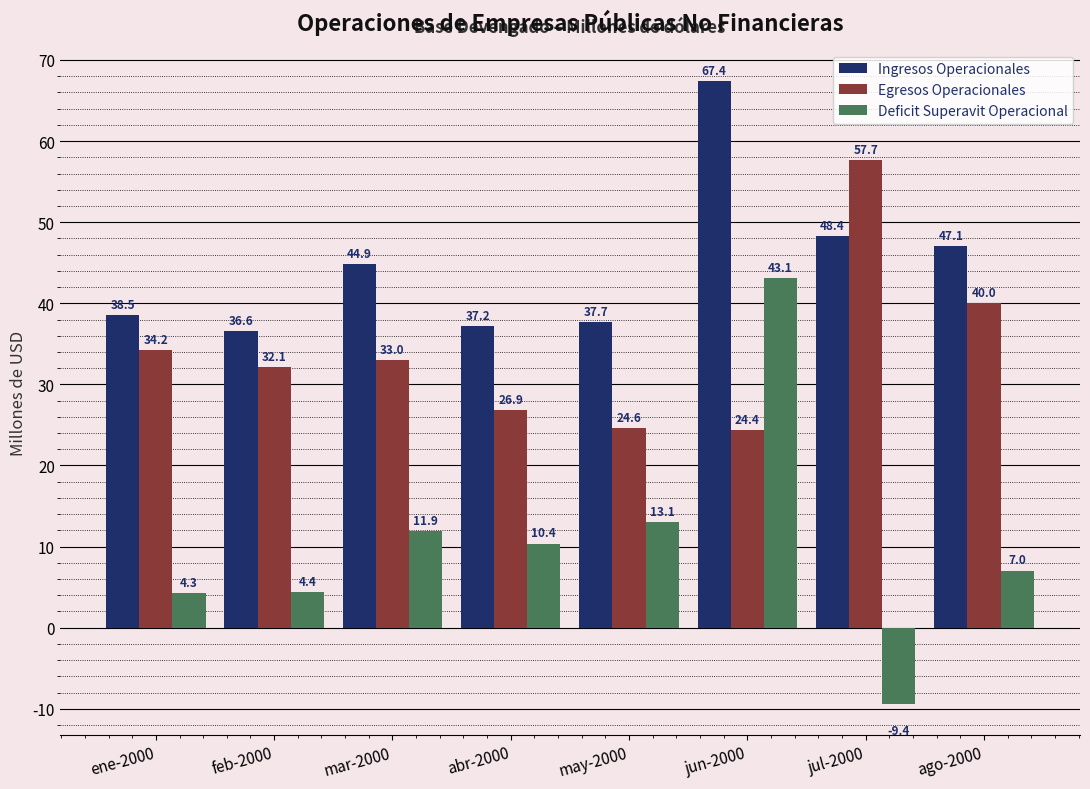

How many bars are there in each group?

3